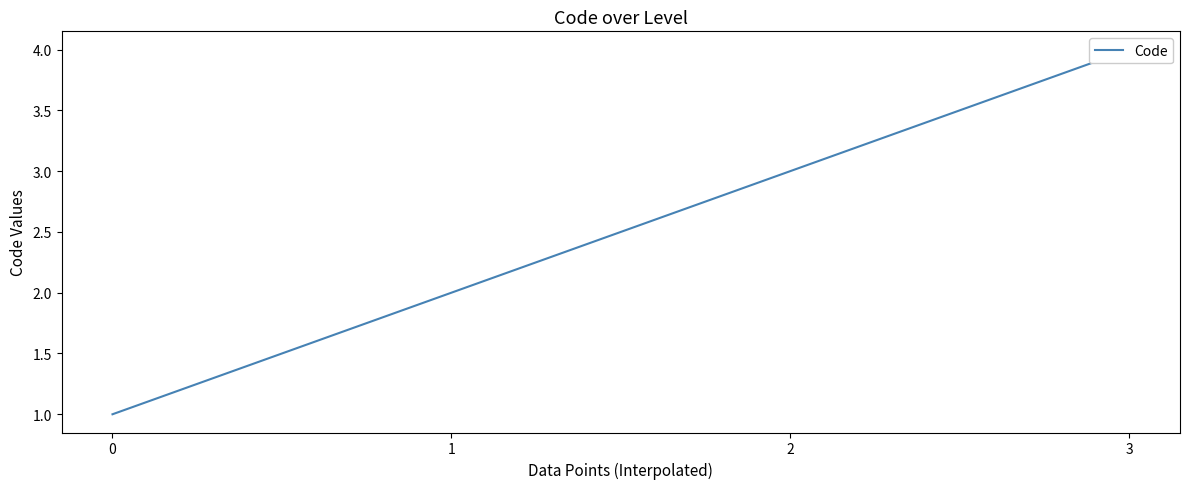

True or false: the data shows 1 at 0.

True